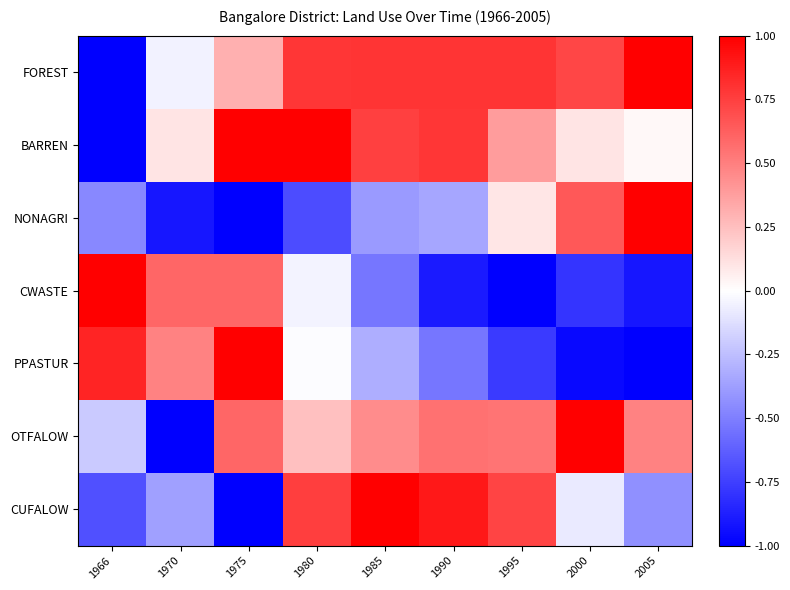

Reading left to right, list all the values displayed in this chart.

FOREST: 1966=-1.0	1970=-0.0	1975=0.3	1980=0.8	1985=0.8	1990=0.8	1995=0.8	2000=0.7	2005=1.0
BARREN: 1966=-1.0	1970=0.1	1975=1.0	1980=1.0	1985=0.7	1990=0.8	1995=0.4	2000=0.1	2005=0.0
NONAGRI: 1966=-0.5	1970=-0.9	1975=-1.0	1980=-0.7	1985=-0.4	1990=-0.3	1995=0.1	2000=0.7	2005=1.0
CWASTE: 1966=1.0	1970=0.6	1975=0.6	1980=-0.0	1985=-0.5	1990=-0.9	1995=-1.0	2000=-0.8	2005=-0.9
PPASTUR: 1966=0.9	1970=0.5	1975=1.0	1980=-0.0	1985=-0.3	1990=-0.5	1995=-0.8	2000=-1.0	2005=-1.0
OTFALOW: 1966=-0.2	1970=-1.0	1975=0.6	1980=0.2	1985=0.4	1990=0.5	1995=0.5	2000=1.0	2005=0.5
CUFALOW: 1966=-0.7	1970=-0.4	1975=-1.0	1980=0.8	1985=1.0	1990=0.9	1995=0.7	2000=-0.1	2005=-0.4